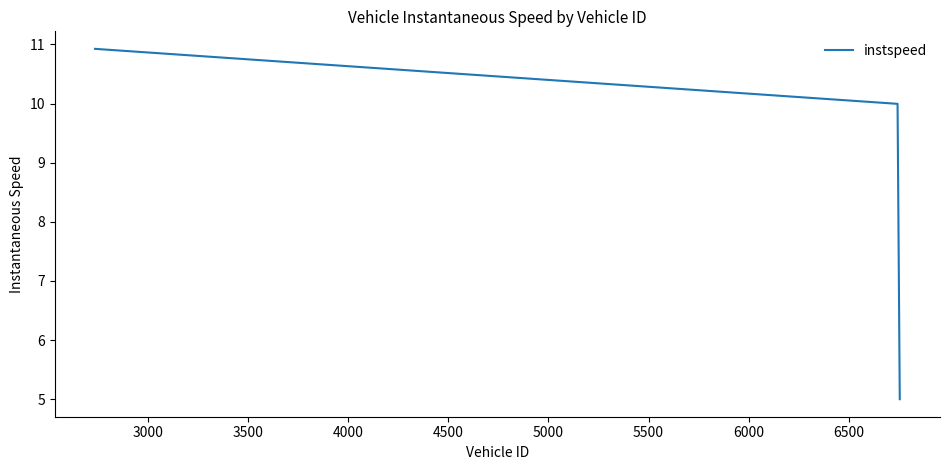

Count the number of categories in the chart.

3